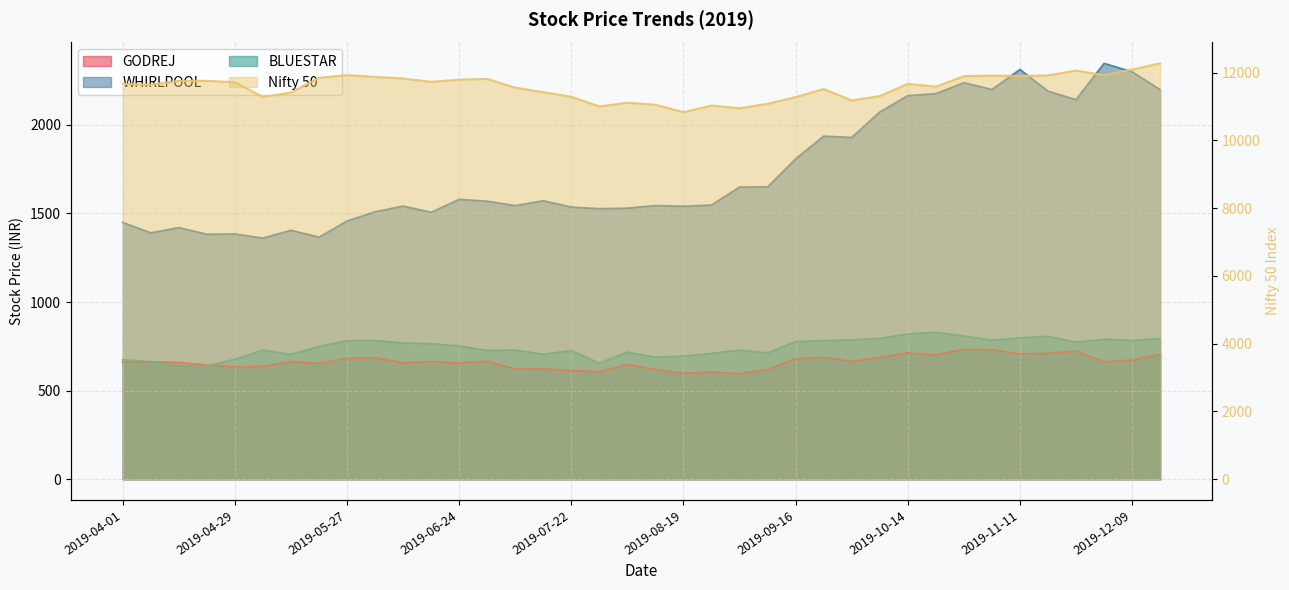

True or false: GODREJ and Nifty 50 cross at least once.

False